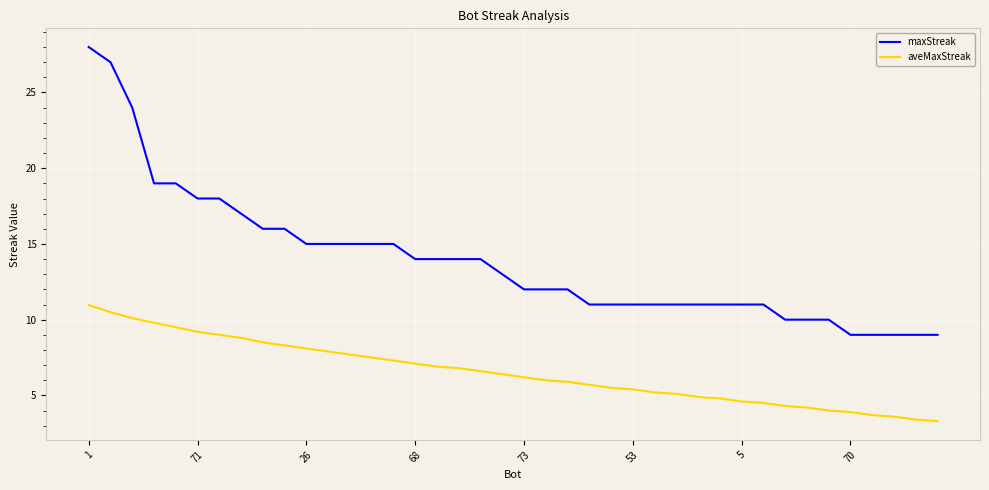

What is the minimum value shown in the chart?

3.3